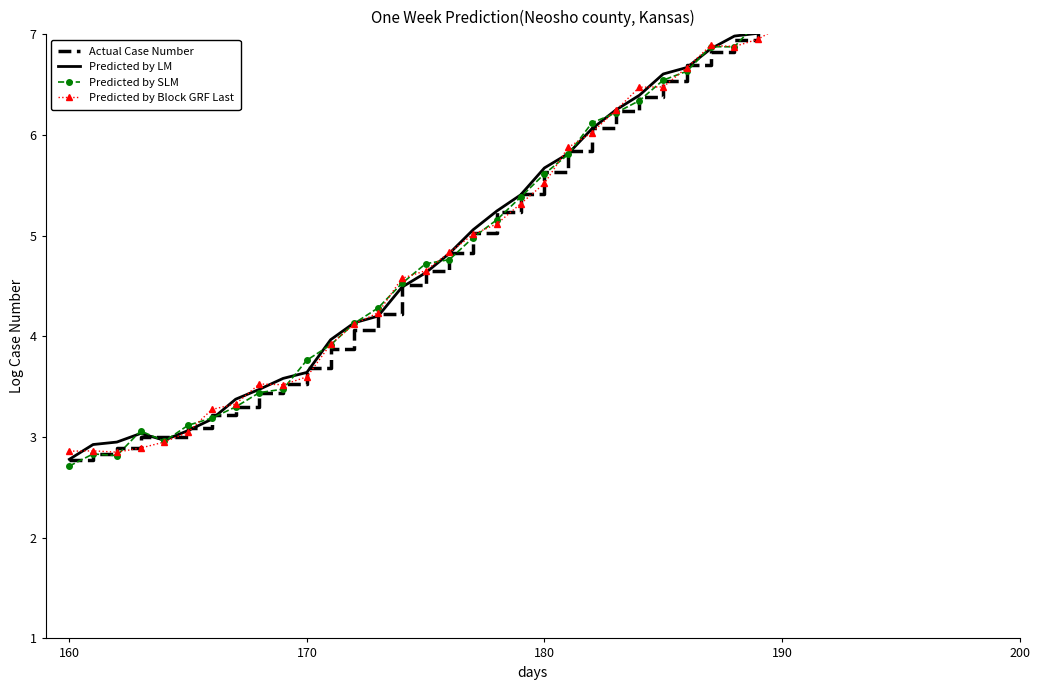

Which series changed the most between 22 and 33?

Predicted by Block GRF Last